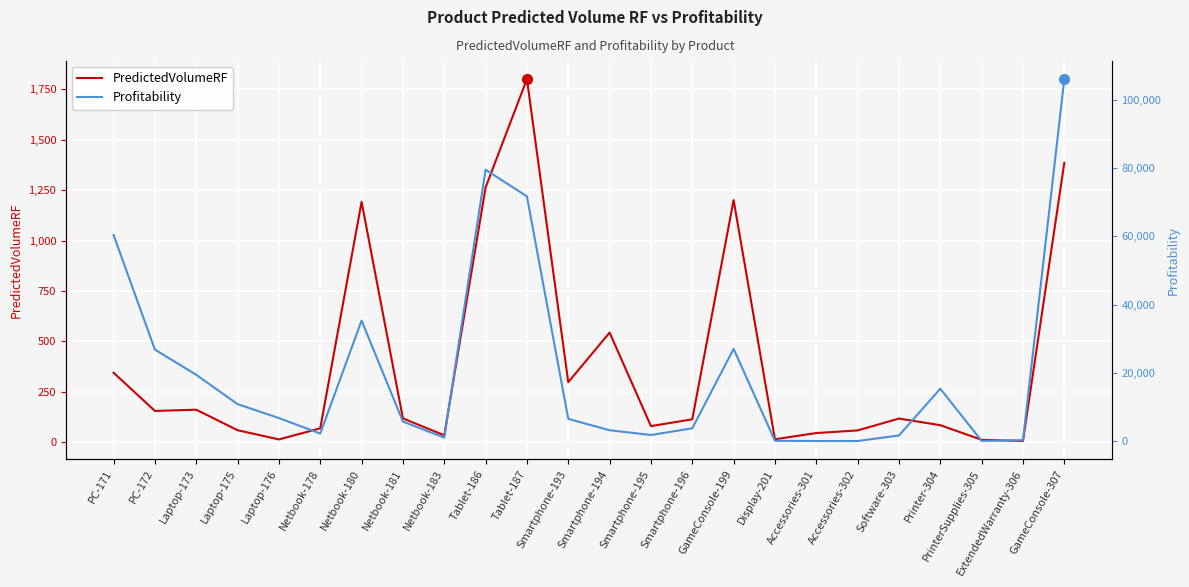

Reading left to right, extract all data points from this chart.

PredictedVolumeRF: PC-171=345.4	PC-172=155.9	Laptop-173=162.0	Laptop-175=60.3	Laptop-176=14.7	Netbook-178=69.7	Netbook-180=1192.0	Netbook-181=118.7	Netbook-183=35.3	Tablet-186=1263.1	Tablet-187=1800.2	Smartphone-193=298.3	Smartphone-194=544.1	Smartphone-195=80.7	Smartphone-196=114.4	GameConsole-199=1200.9	Display-201=15.6	Accessories-301=46.3	Accessories-302=59.3	Software-303=118.1	Printer-304=85.3	PrinterSupplies-305=12.7	ExtendedWarranty-306=6.8	GameConsole-307=1385.3
Profitability: PC-171=60353.0	PC-172=26810.1	Laptop-173=19421.8	Laptop-175=10838.7	Laptop-176=6766.5	Netbook-178=2231.5	Netbook-180=35294.4	Netbook-181=5733.9	Netbook-183=1048.9	Tablet-186=79451.7	Tablet-187=71648.4	Smartphone-193=6530.4	Smartphone-194=3199.3	Smartphone-195=1802.5	Smartphone-196=3776.3	GameConsole-199=27020.1	Display-201=109.3	Accessories-301=48.6	Accessories-302=50.4	Software-303=1677.2	Printer-304=15351.4	PrinterSupplies-305=80.1	ExtendedWarranty-306=272.4	GameConsole-307=105975.4